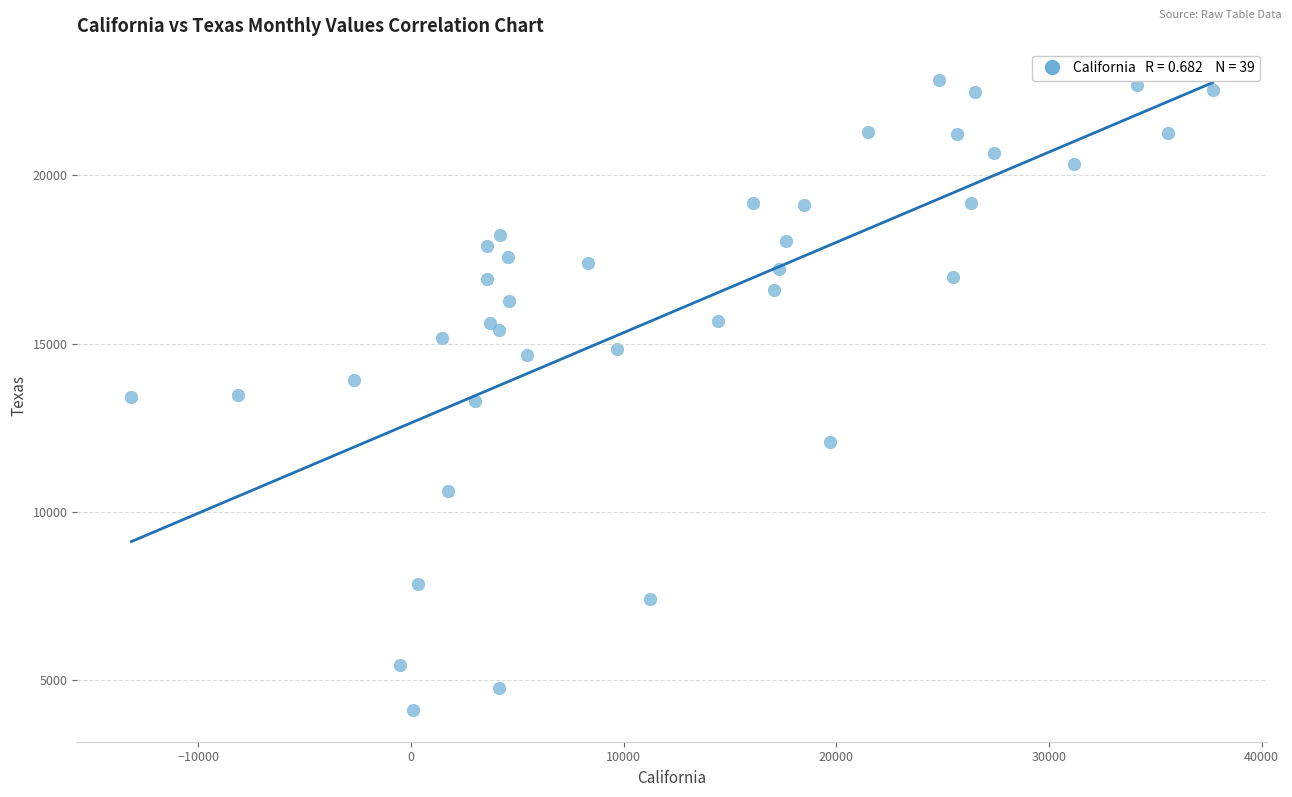

What is the range of Y values (max minus min)?

18725